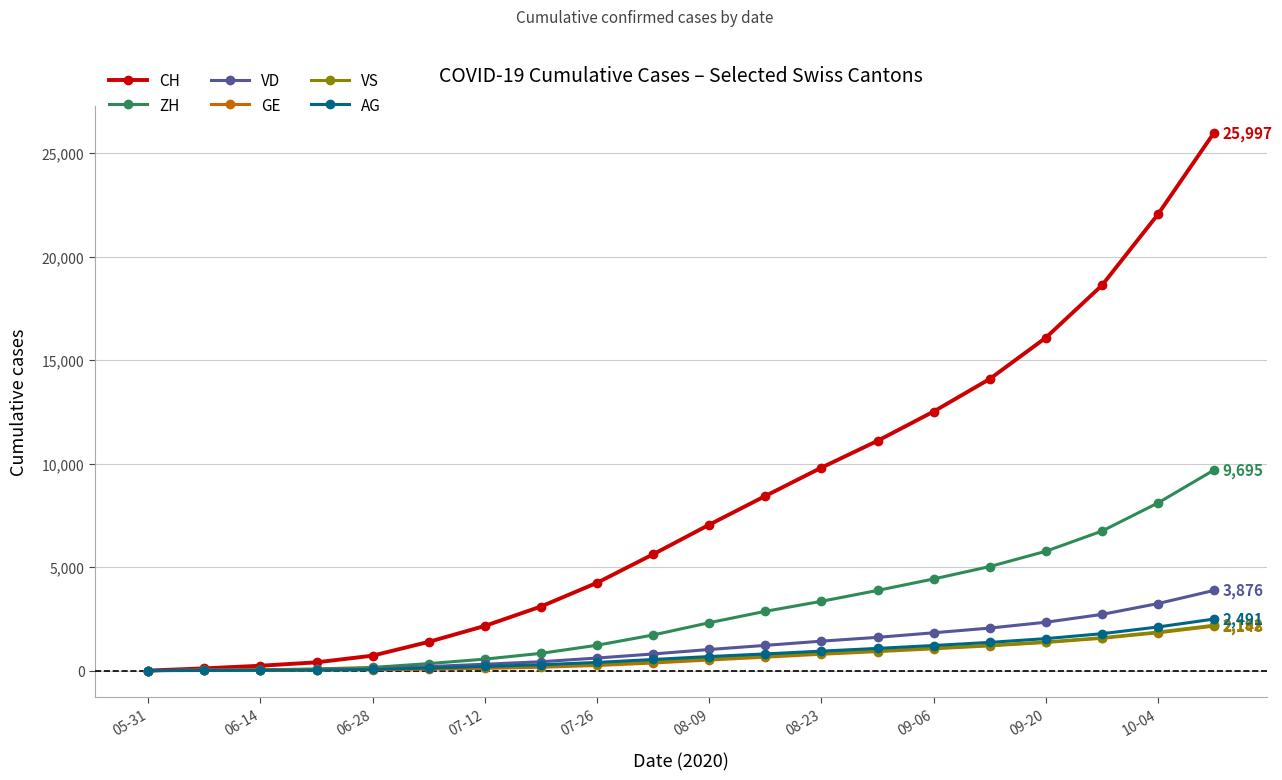

How many lines are shown in the chart?

6